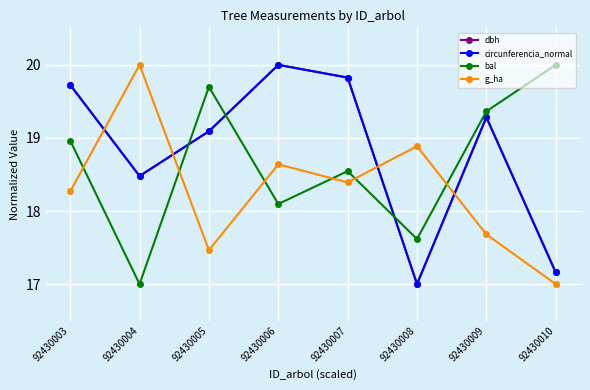

True or false: dbh has a value of 19.3 at 92430009.

True